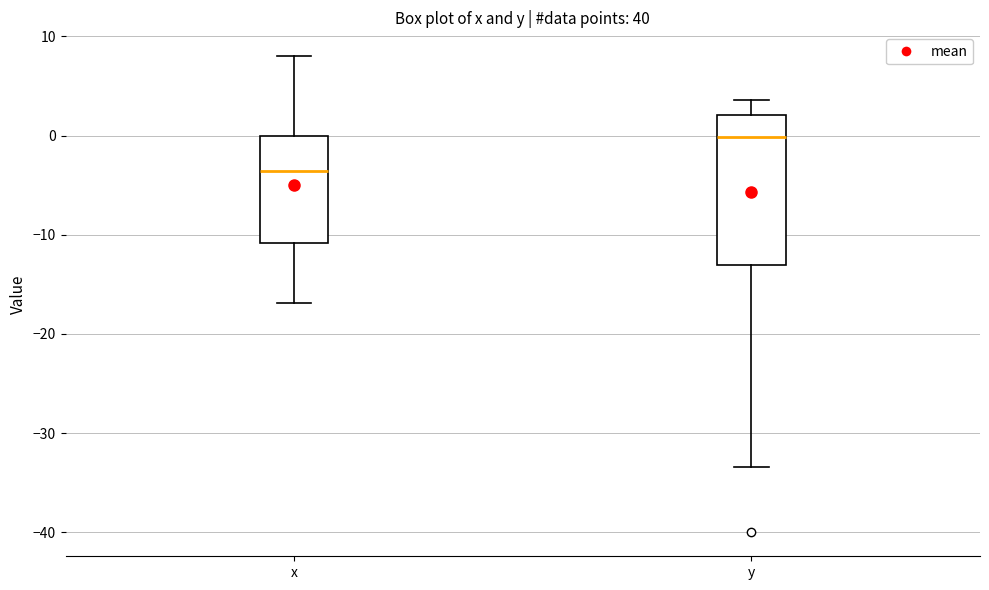

Which box's median line is the lowest?

x